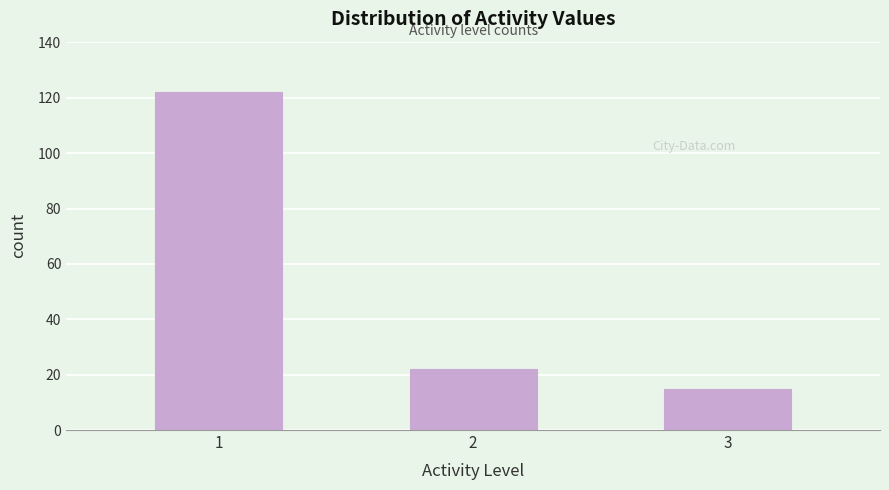

Reading left to right, extract all data points from this chart.

1=122	2=22	3=15